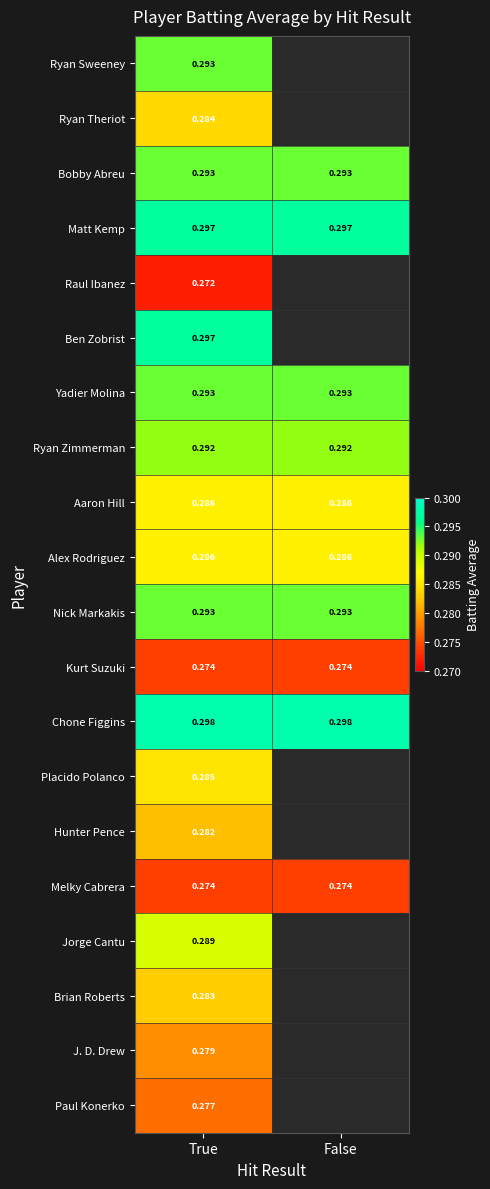

Is the value of Matt Kemp at False greater than the value of Aaron Hill at False?

Yes